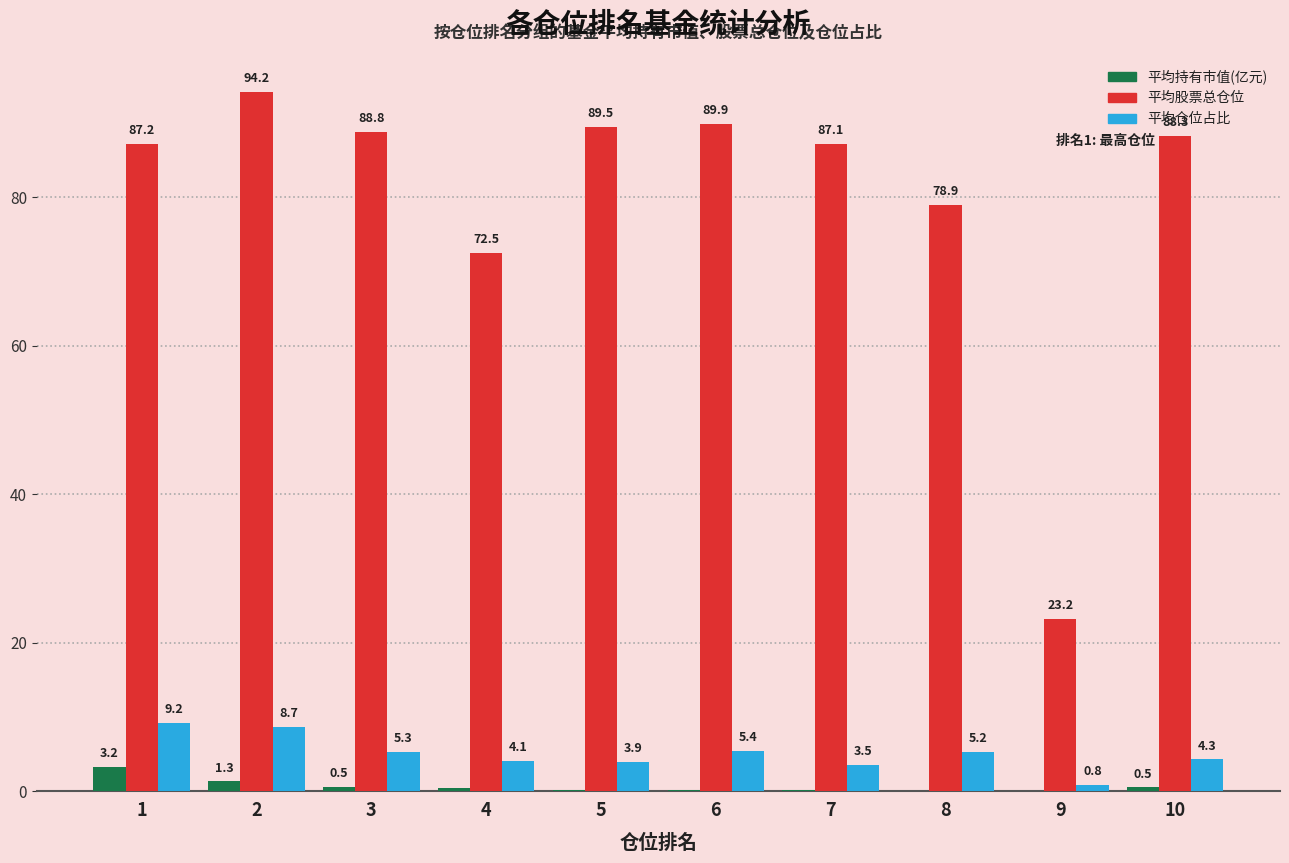

Is the value of 平均持有市值(亿元) at 8 greater than the value of 平均仓位占比 at 3?

No